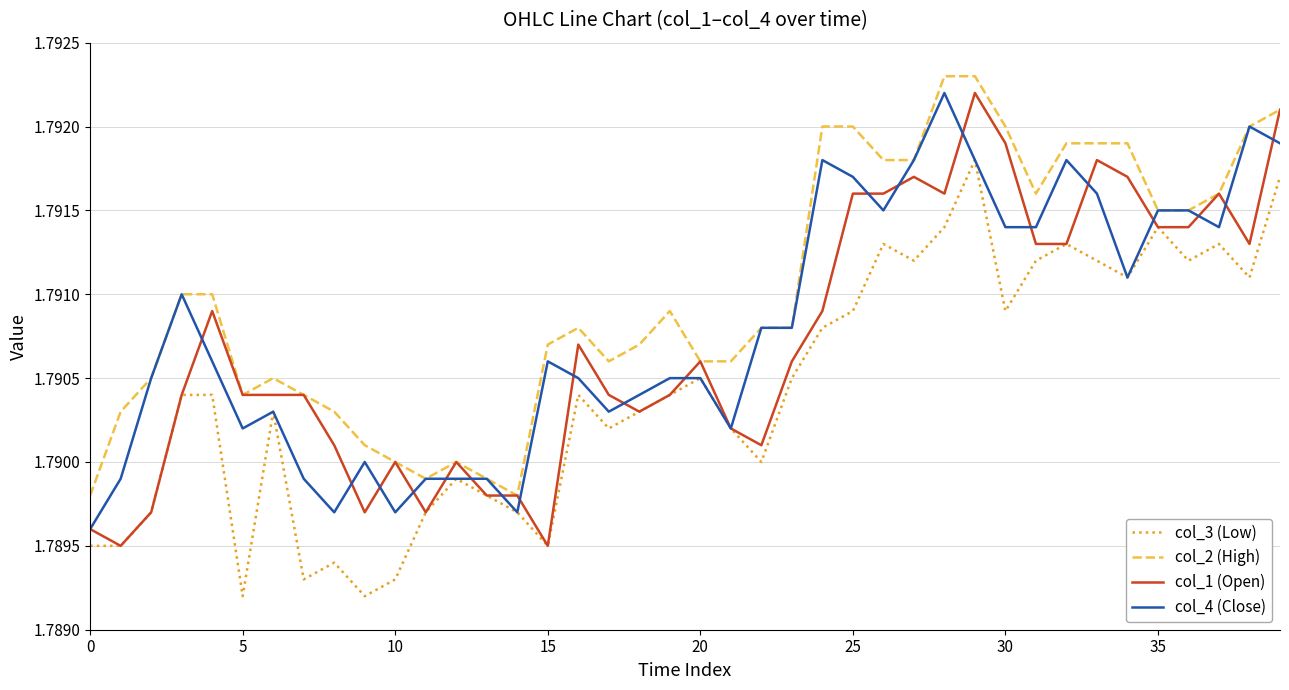

True or false: col_2 (High) and col_3 (Low) intersect in this chart.

False